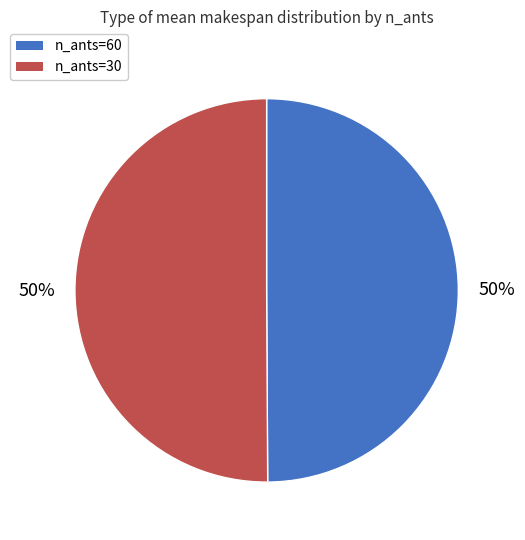

Is it true that n_ants=60 is 41% of the pie?

False